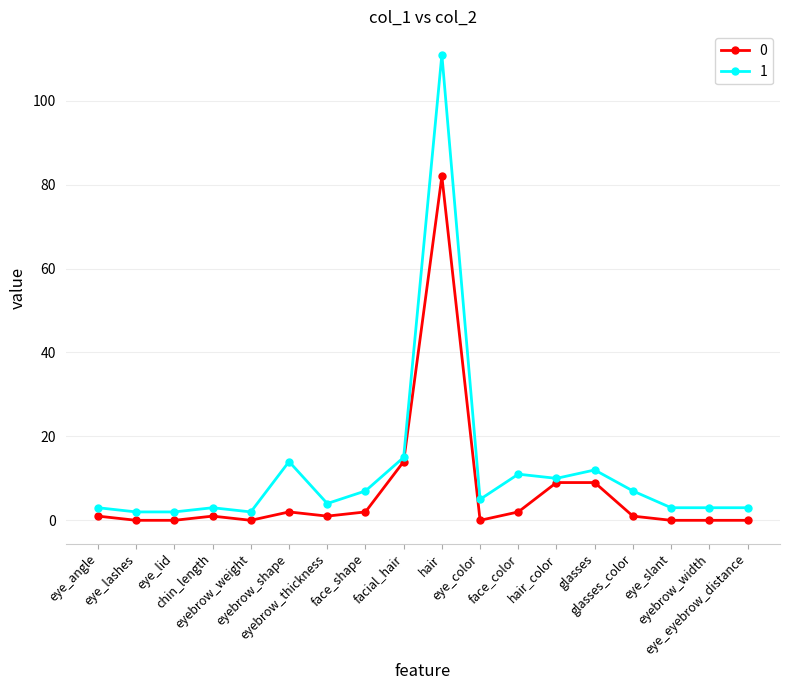

List the series in order of their overall mean, lowest first.

0, 1